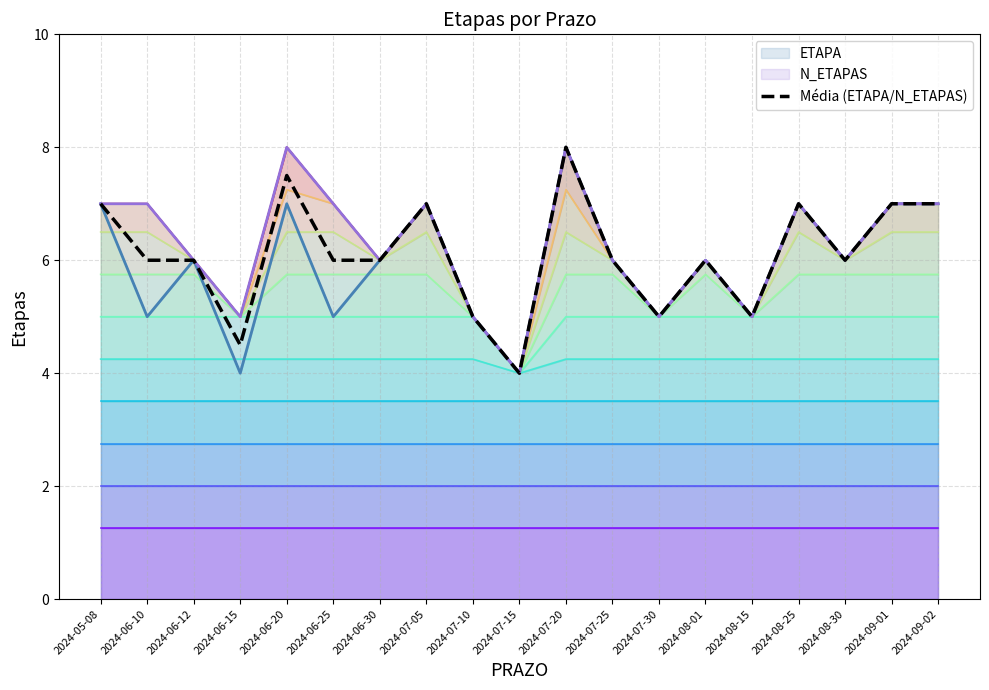

Rank the categories by value from highest to lowest.

2024-07-20, 2024-06-20, 2024-05-08, 2024-07-05, 2024-08-25, 2024-09-01, 2024-09-02, 2024-06-10, 2024-06-12, 2024-06-25, 2024-06-30, 2024-07-25, 2024-08-01, 2024-08-30, 2024-07-10, 2024-07-30, 2024-08-15, 2024-06-15, 2024-07-15